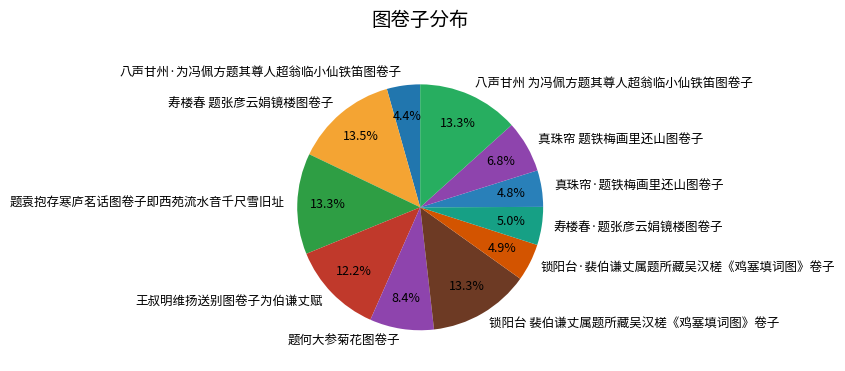

Count the number of slices in the pie.

11